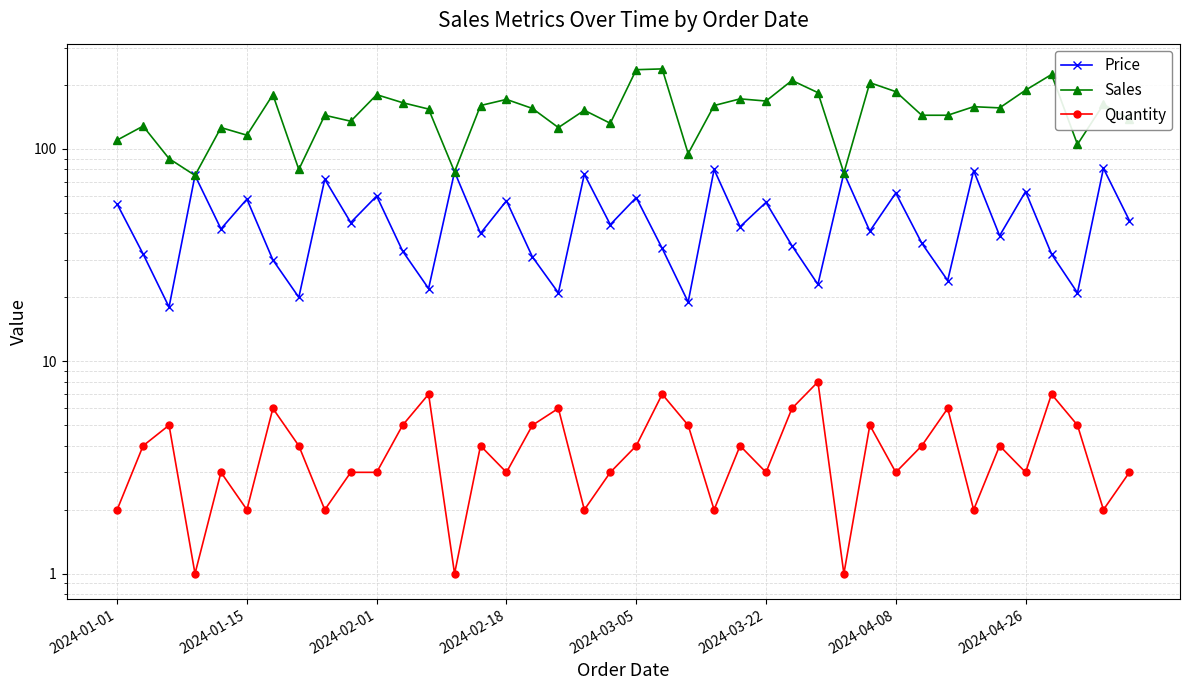

How many interior local valleys does the Price series have?

15